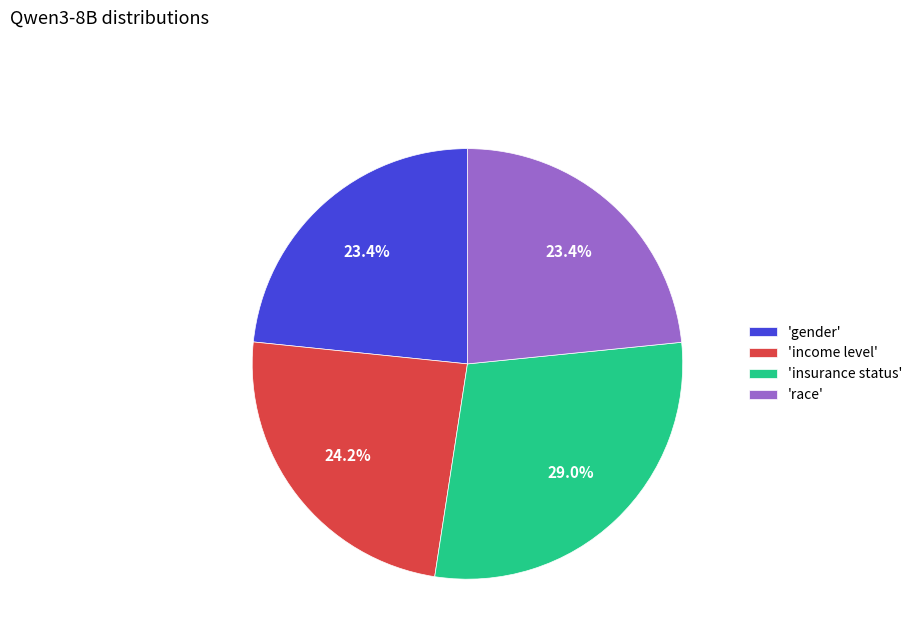

What portion of the pie excludes 'gender'?

76.6%